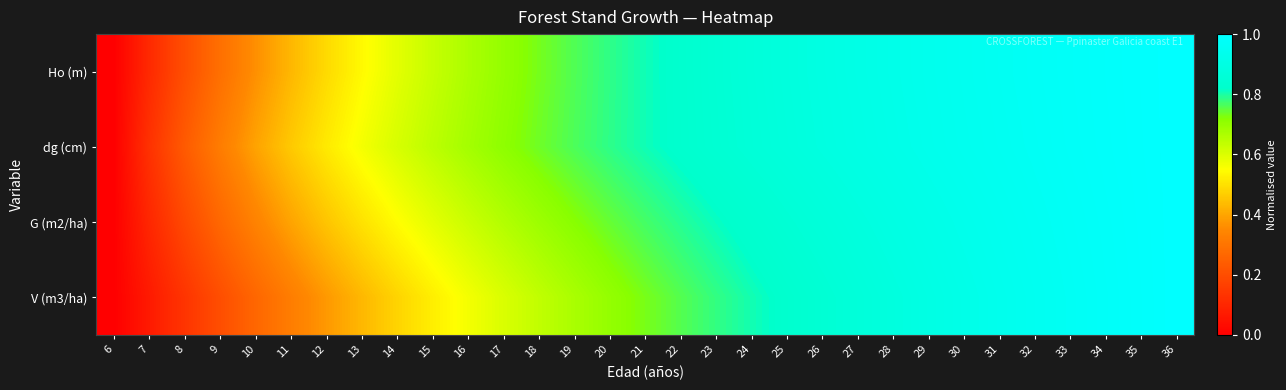

Between 24 and 29, which is larger?

29